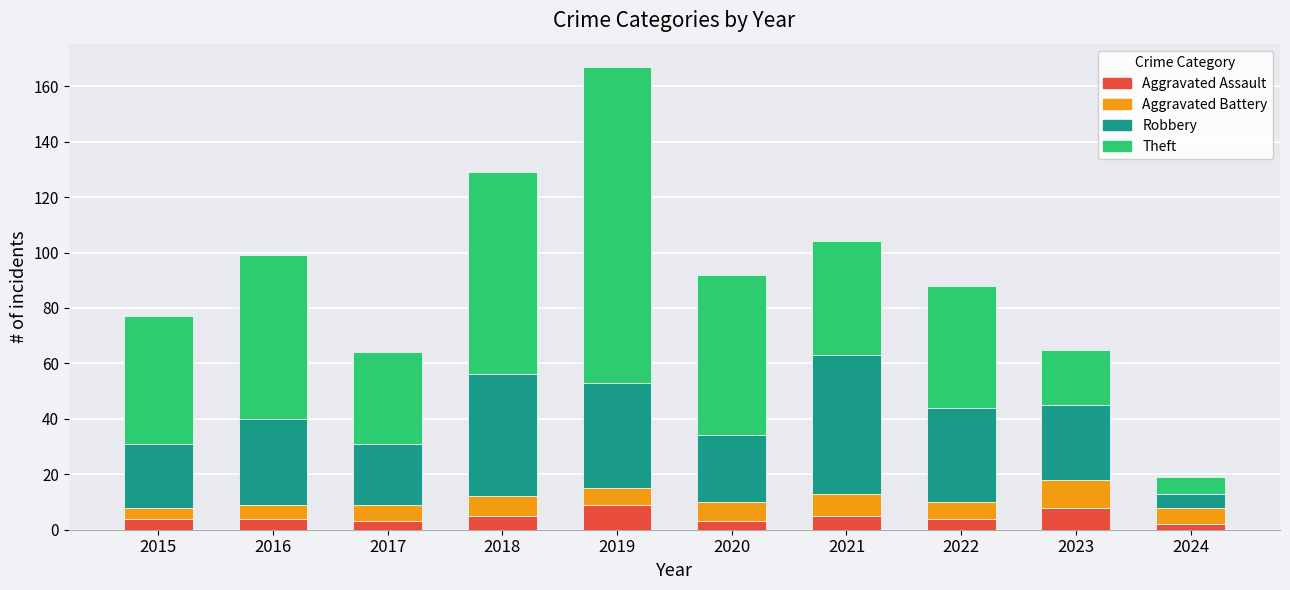

What is the sum of all Aggravated Assault values?

47